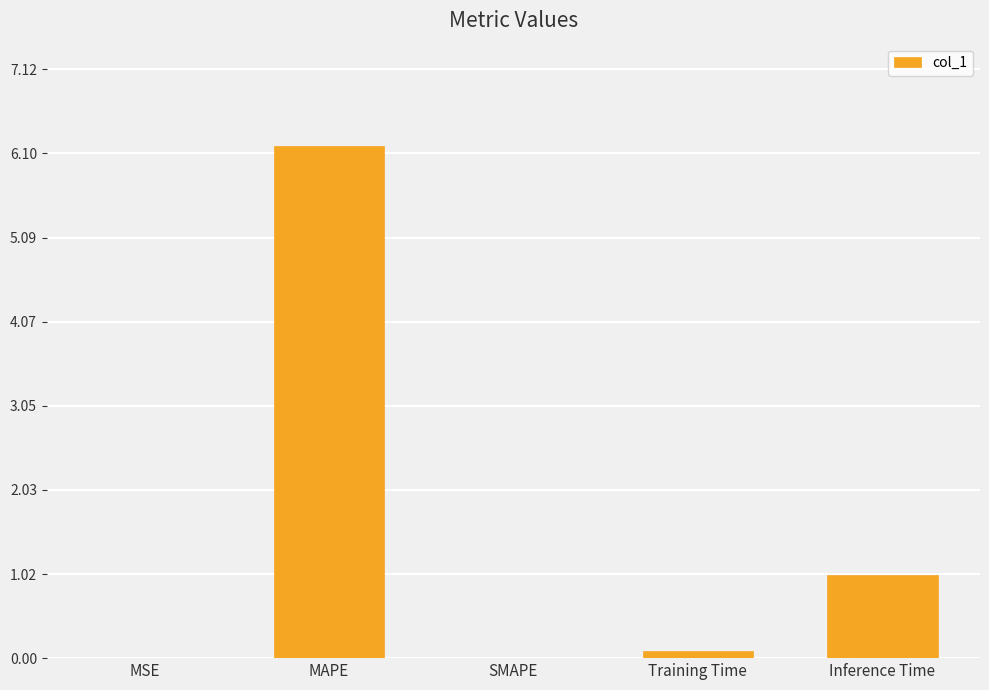

True or false: the data shows 1.6 at Inference Time.

False